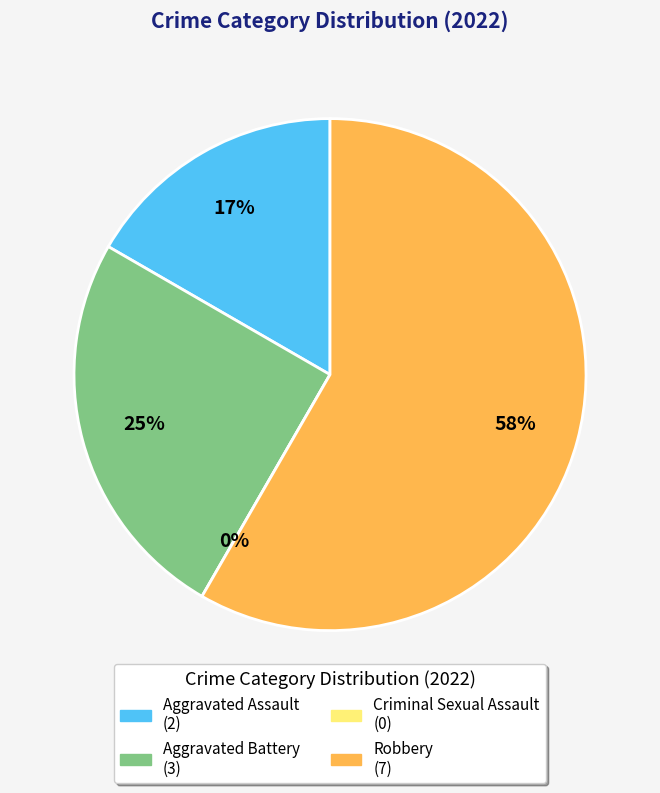

To the nearest percent, what is the combined percentage of Criminal Sexual Assault and Robbery?

58%